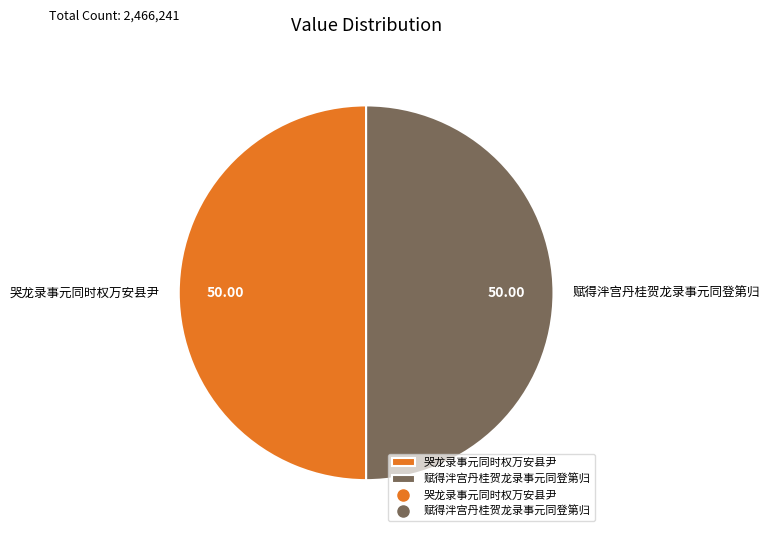

Approximately how many times larger is the value at 赋得泮宫丹桂贺龙录事元同登第归 compared to 哭龙录事元同时权万安县尹?

1.0